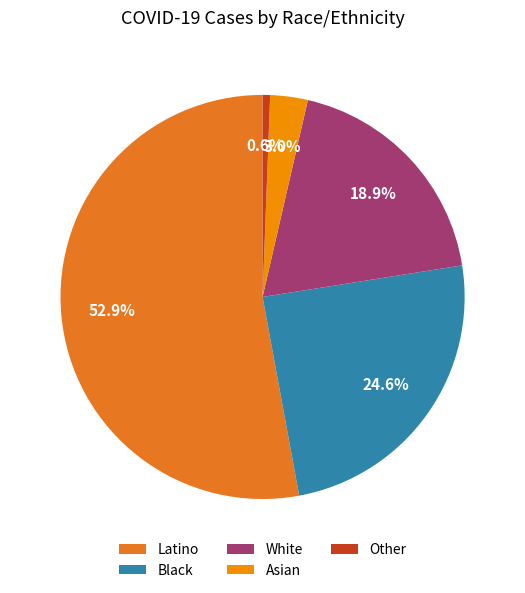

What percentage do Black and Latino together represent?

77.5%